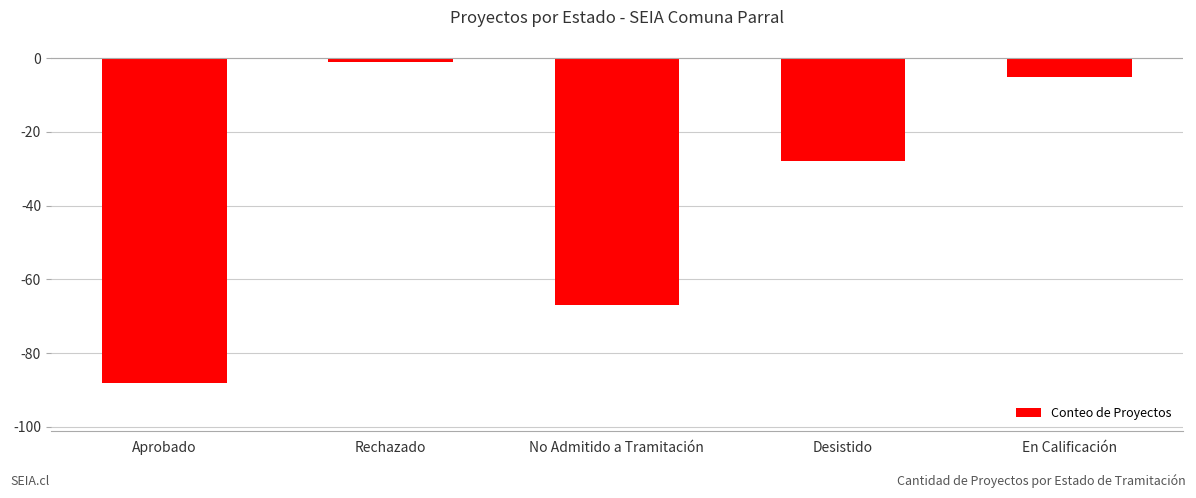

What is the change in value from Aprobado to No Admitido a Tramitación?

+21